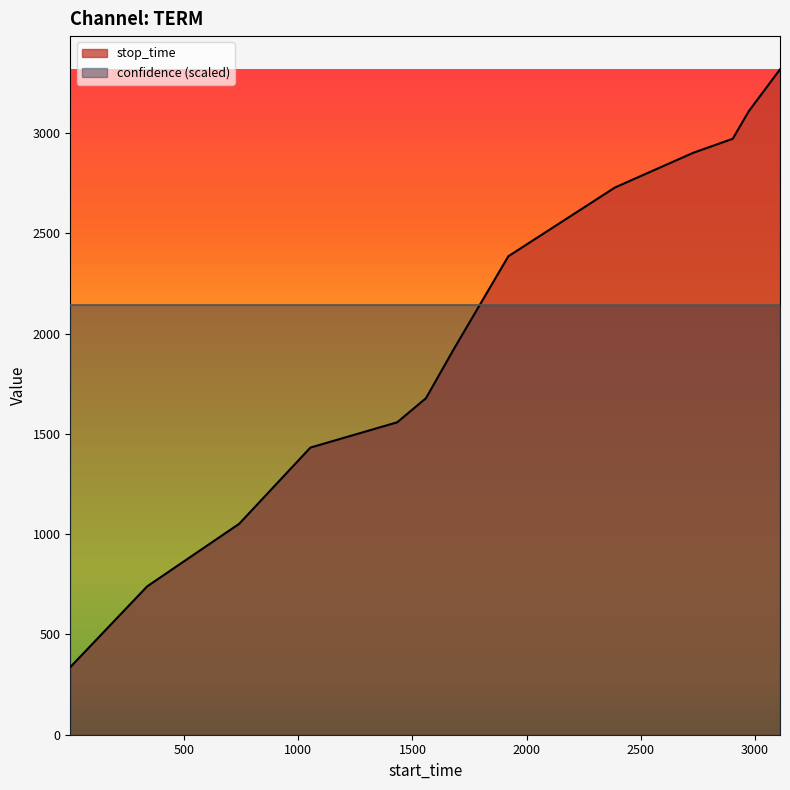

What is the average value?

2010